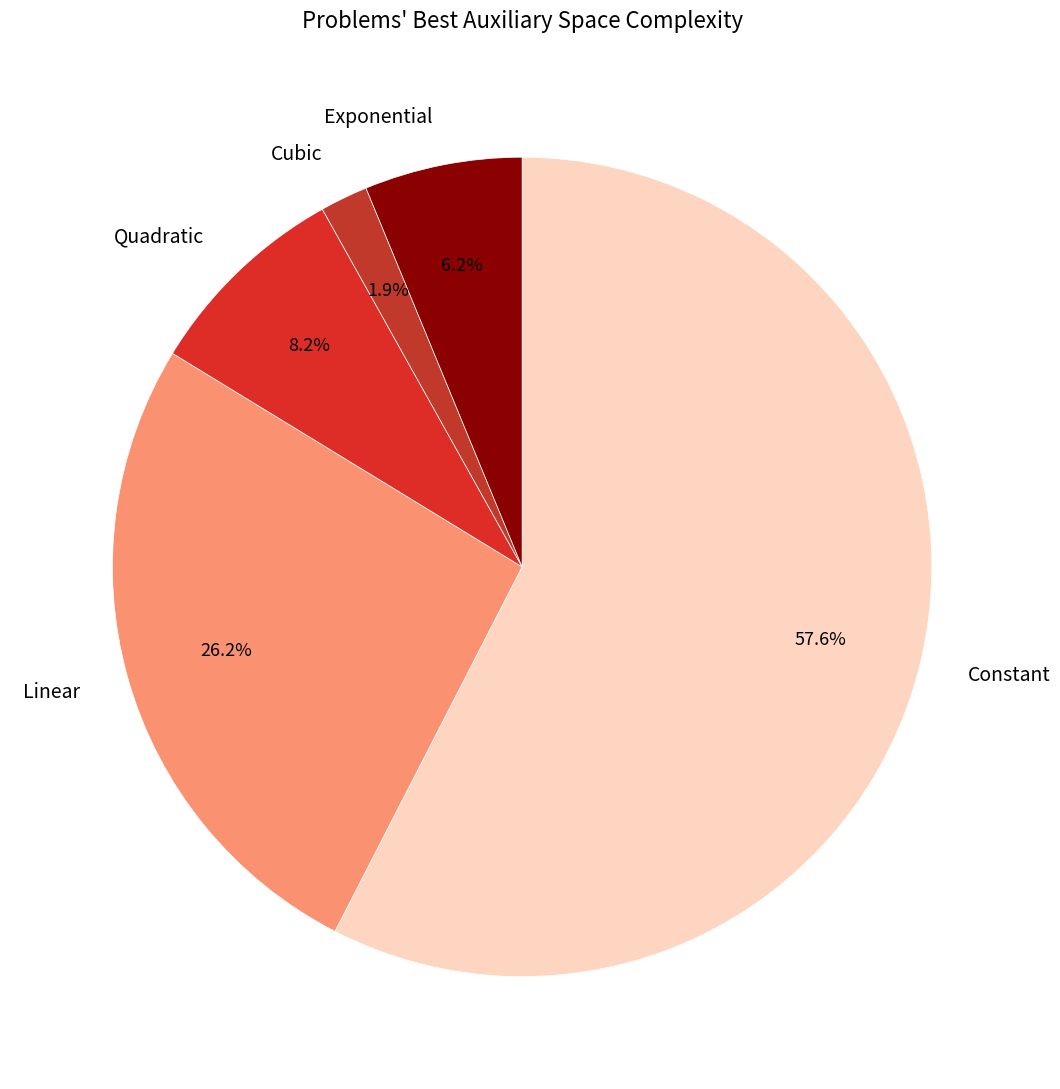

Does any single category account for the majority?

Yes